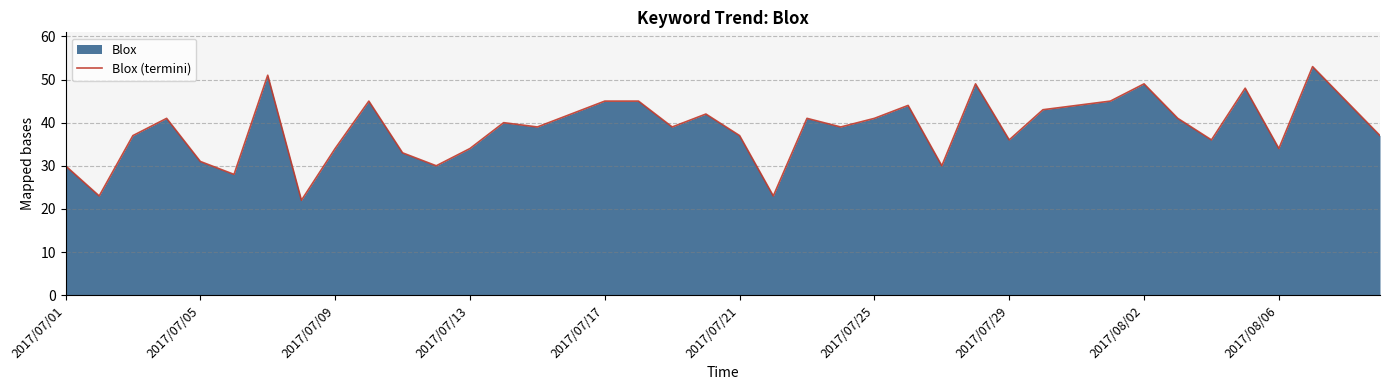

Is it true that the value at 14 is 39?

True